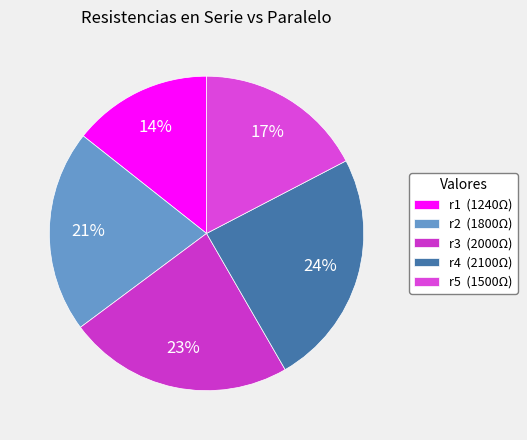

What percentage do r1 and r3 together represent?

37.5%